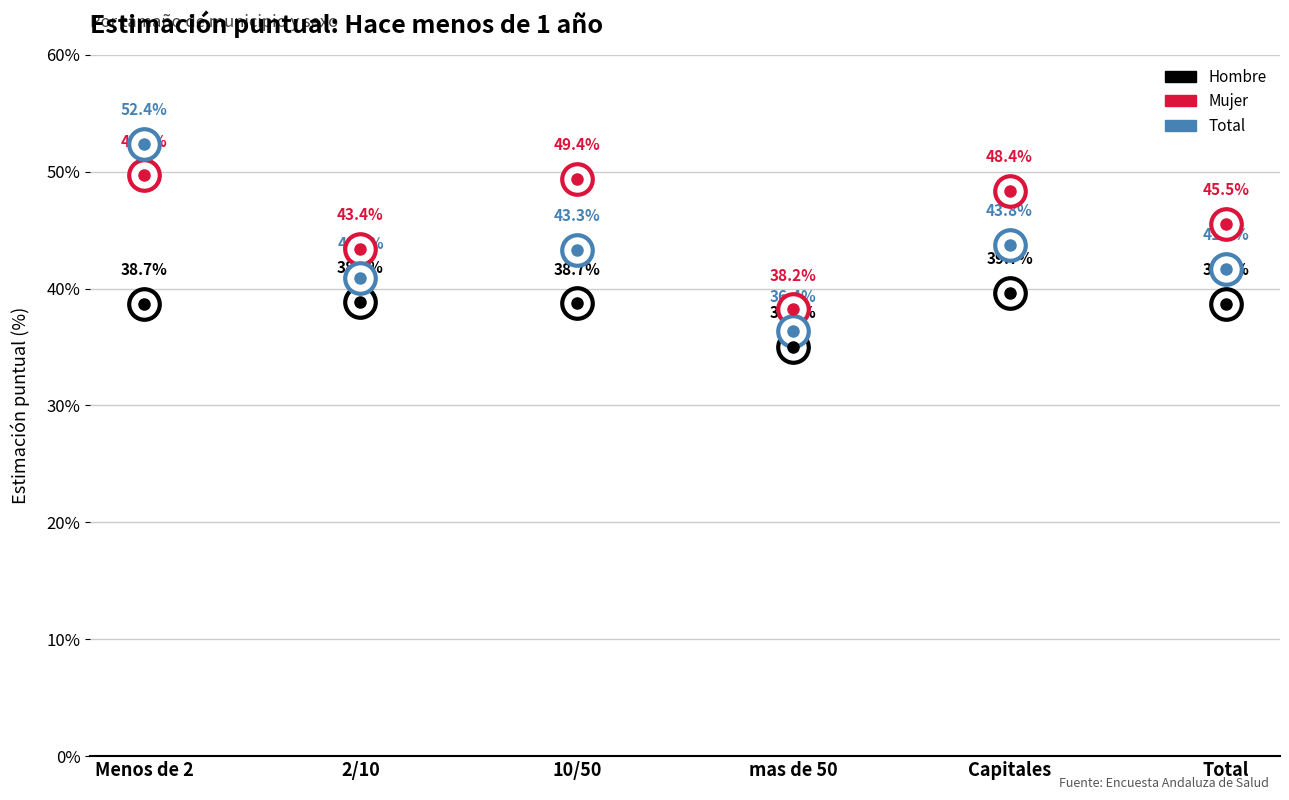

Is the value of Total at Menos de 2 greater than the value of Hombre at Menos de 2?

Yes